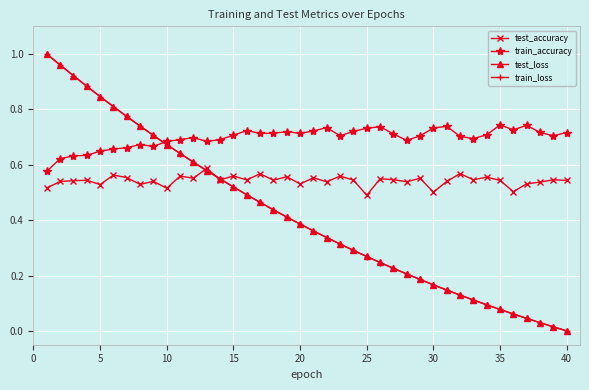

What are all the series names shown in the legend?

test_accuracy, train_accuracy, test_loss, train_loss